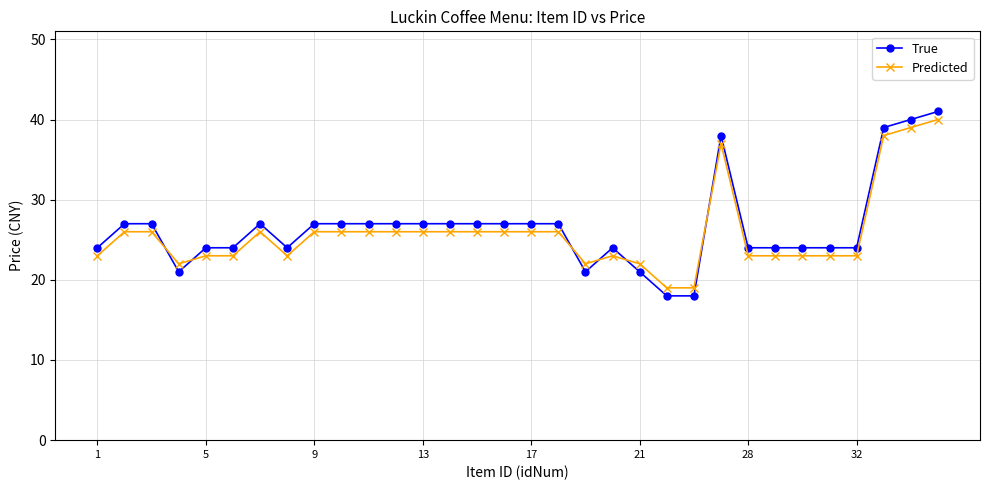

Which series has the widest spread of values?

True